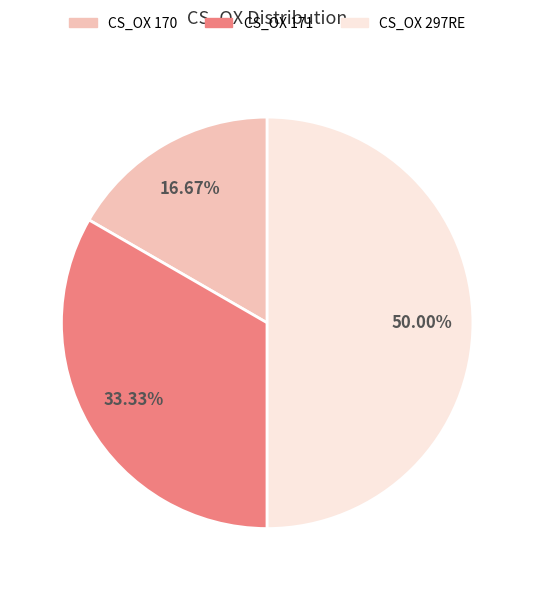

Does CS_OX 171 represent more than half of the total?

No